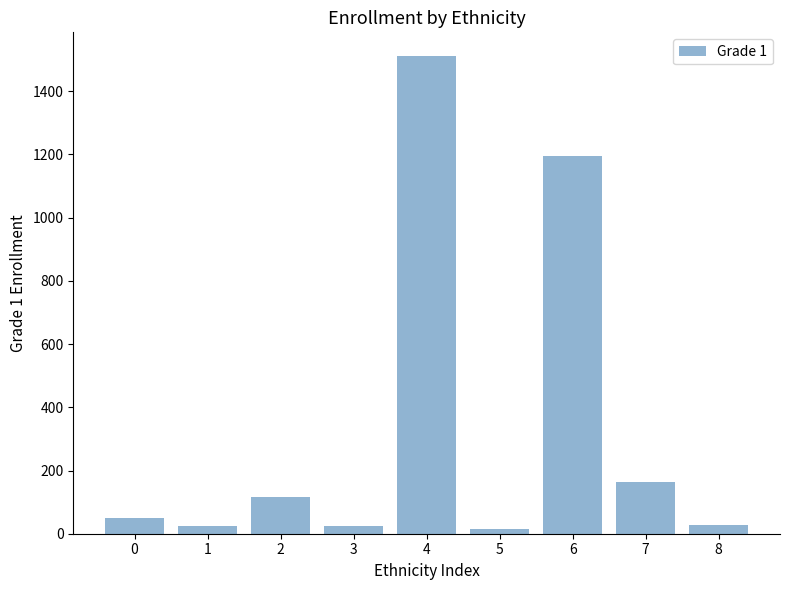

Is it true that the value at 7 is 163?

True